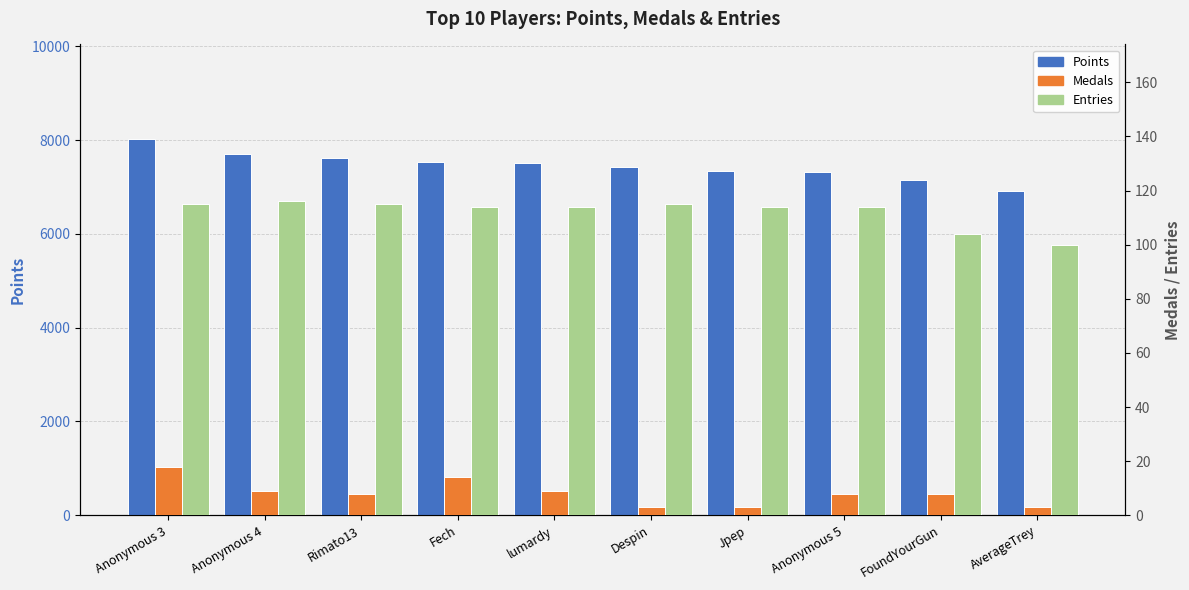

What position from the left is lumardy?

5